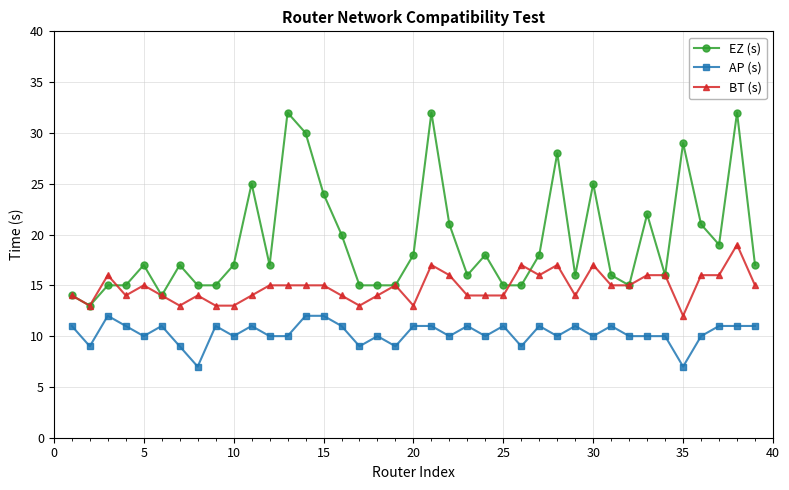

What are all the series names shown in the legend?

EZ (s), AP (s), BT (s)